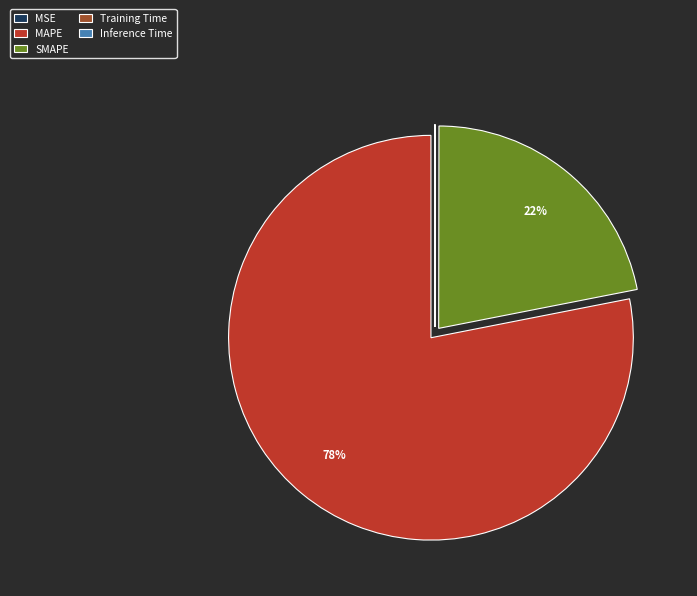

What is the majority slice?

MAPE